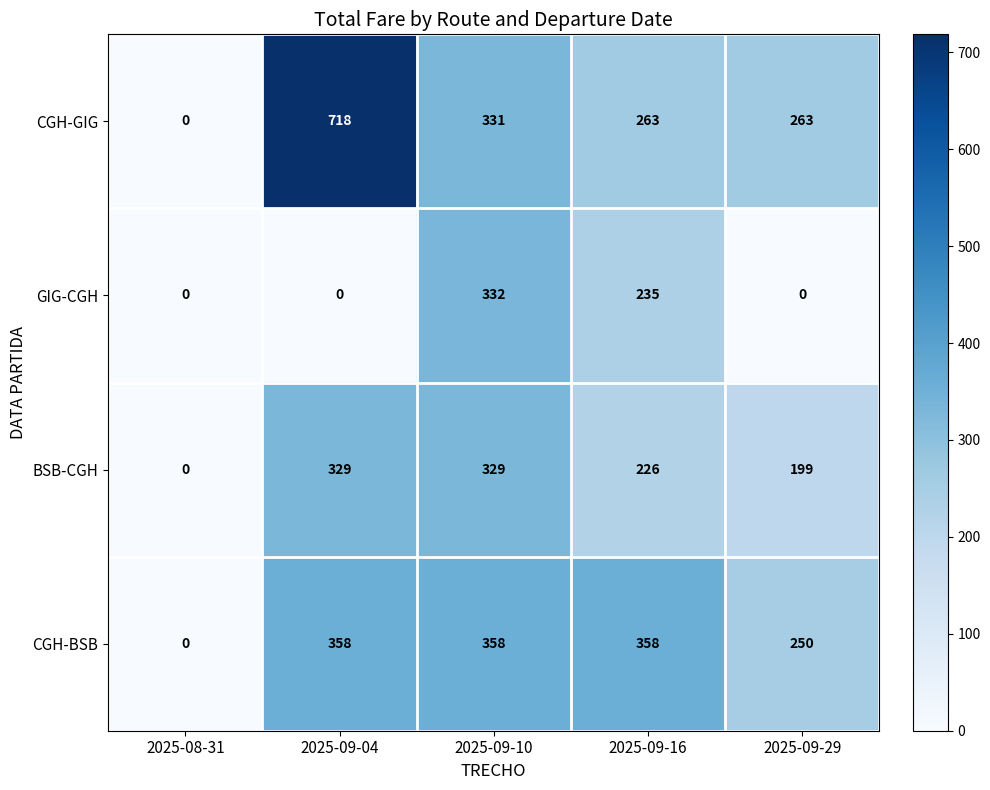

What is the maximum value shown in the chart?

718